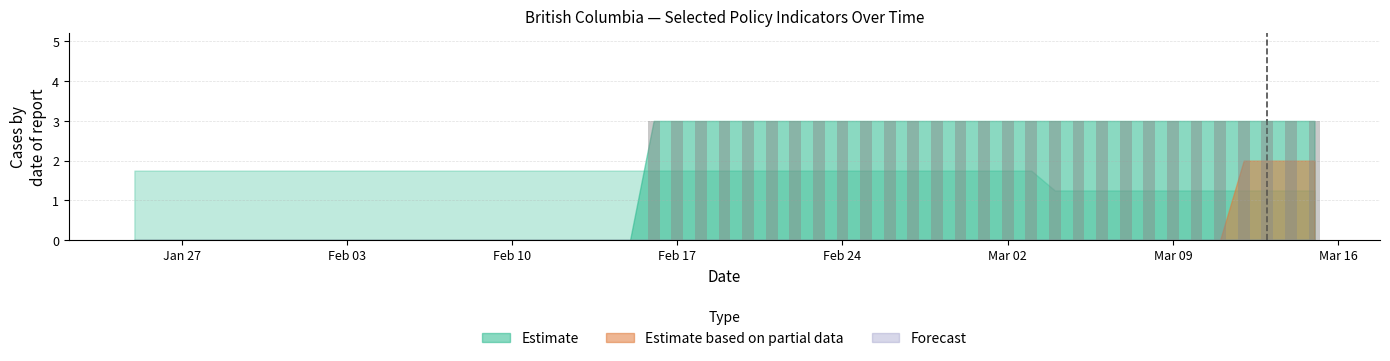

What is the average value?

2